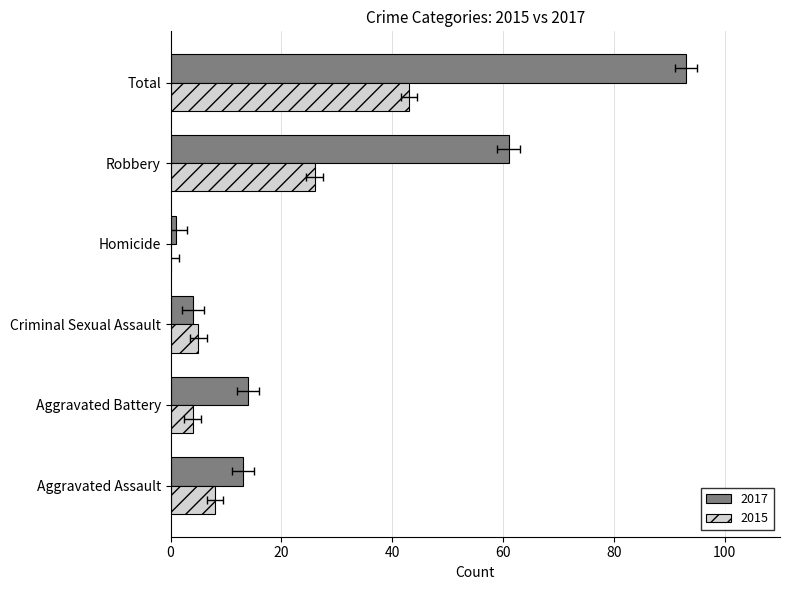

How many distinct data groups are displayed?

2